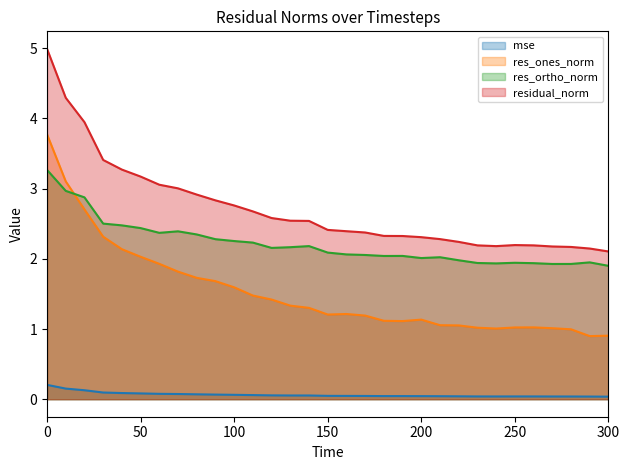

The value of mse at 50 is 0.1. True or false?

False